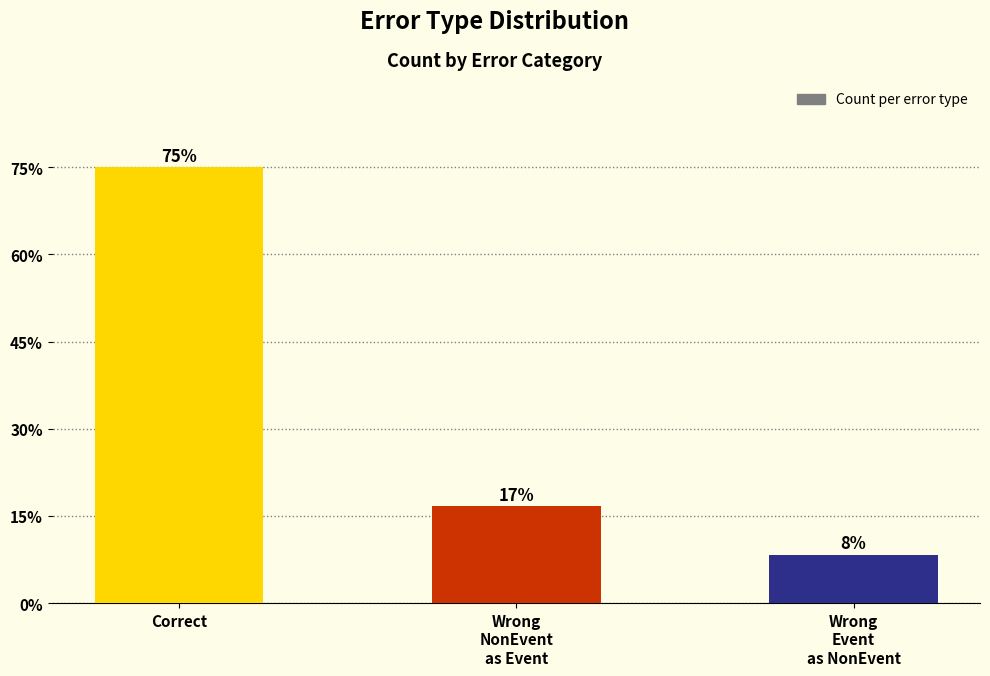

Is it true that the value at Correct is 4?

False